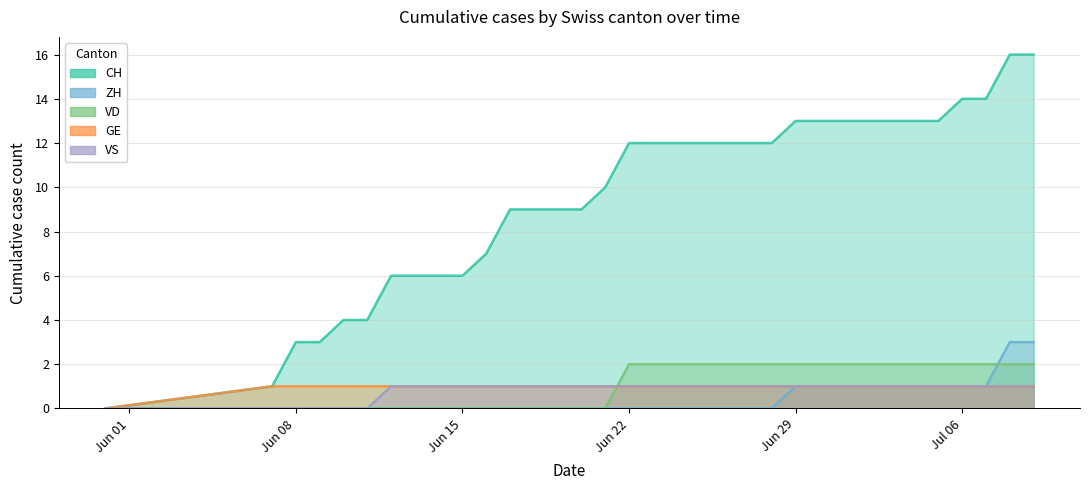

Which series ends up on top after the final intersection of VD and ZH?

ZH